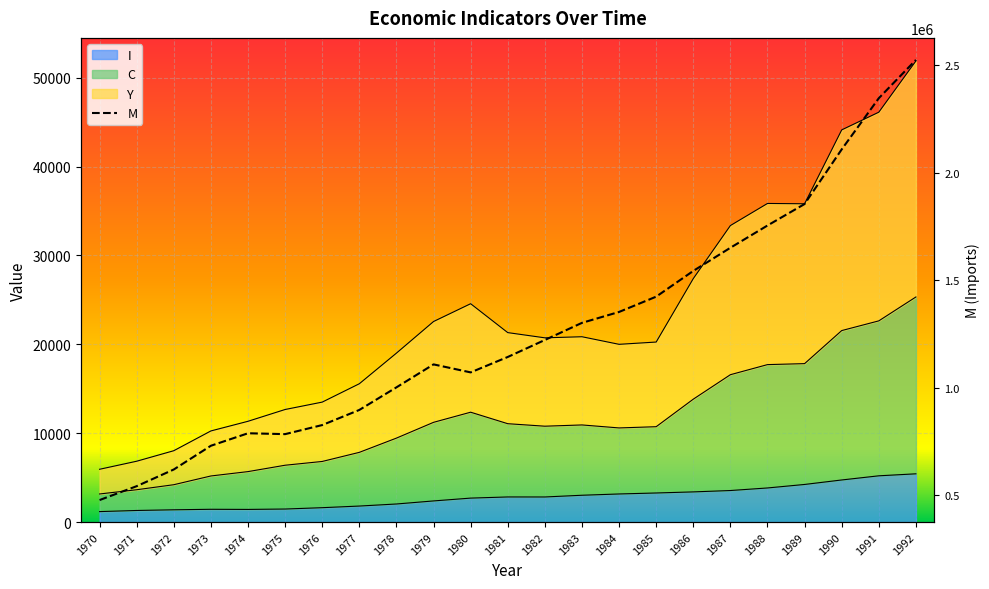

What is the smallest value displayed?

1177.2